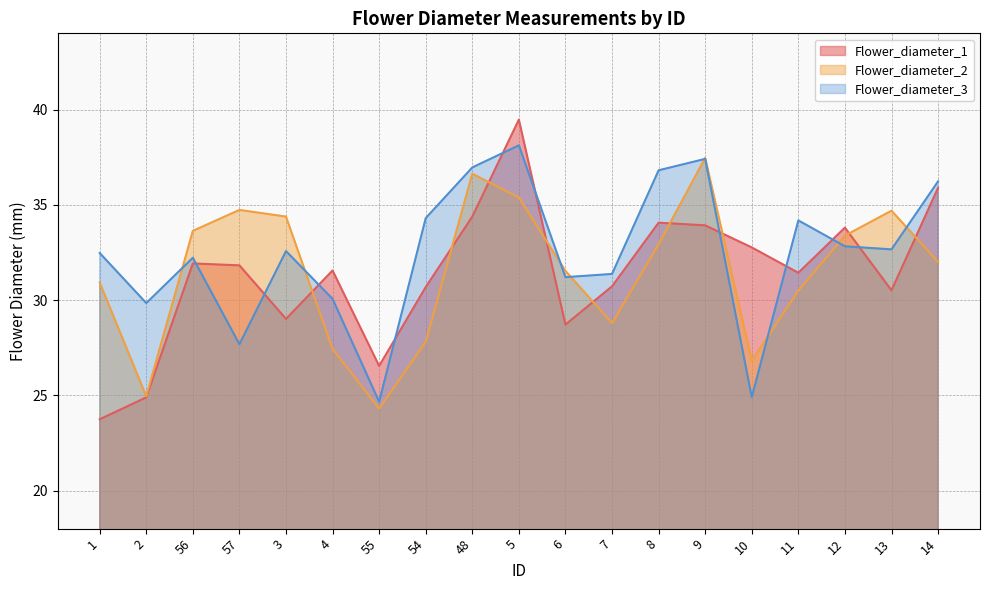

The Flower_diameter_3 series shows 43.5 at 1. True or false?

False